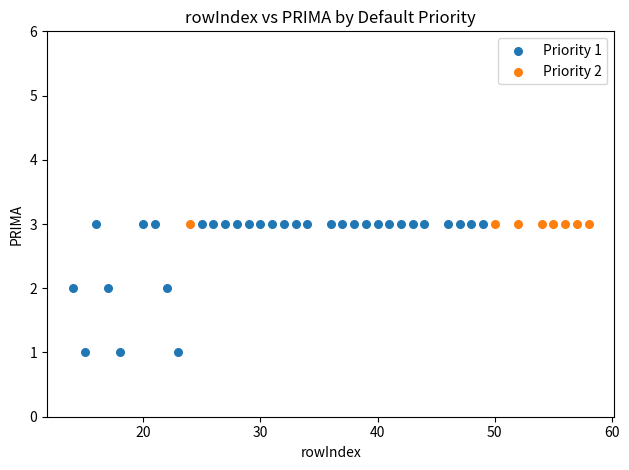

Which series contains the lowest Y value?

Priority 1